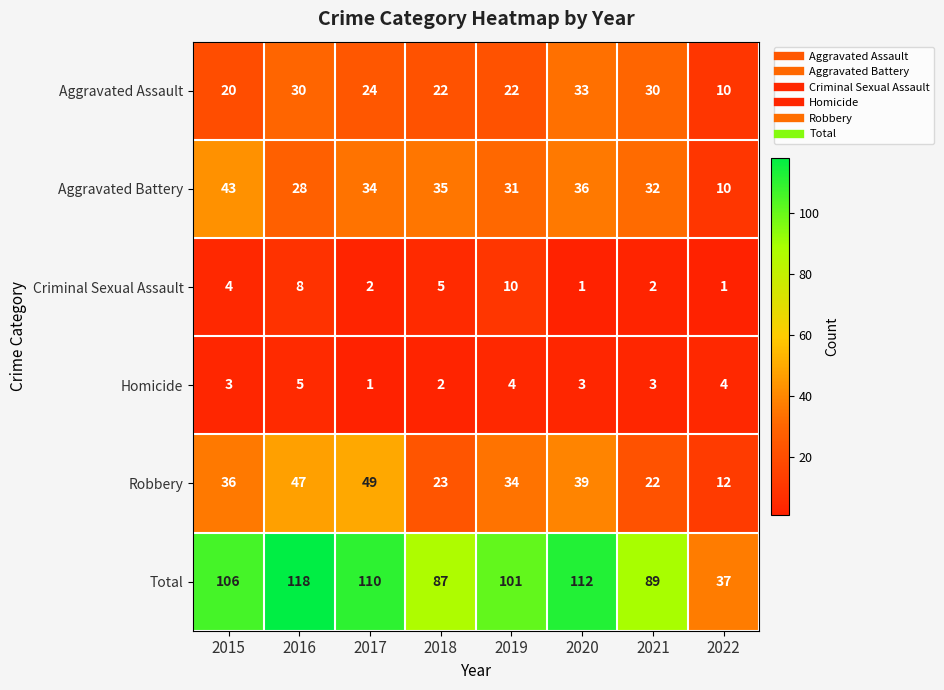

Which series has the largest range (max minus min)?

Total